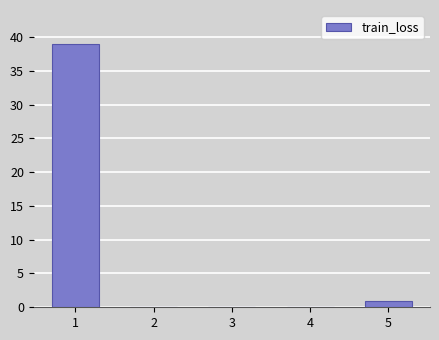

Reading right to left, what are all the values shown in this chart?

5=1	4=0	3=0	2=0	1=39